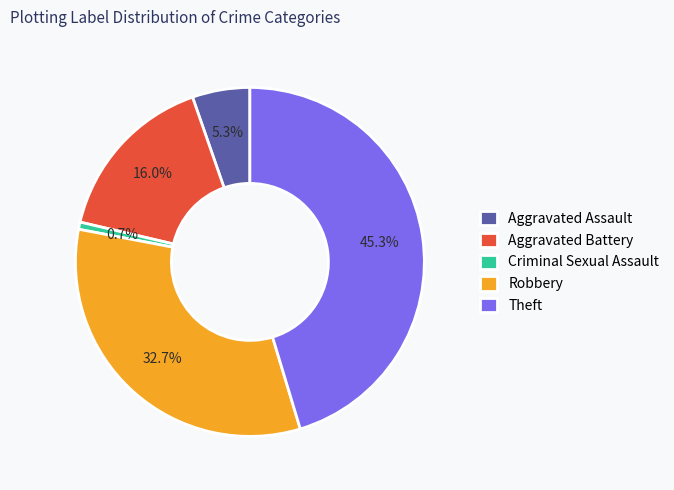

Which has a higher value, Aggravated Battery or Theft?

Theft